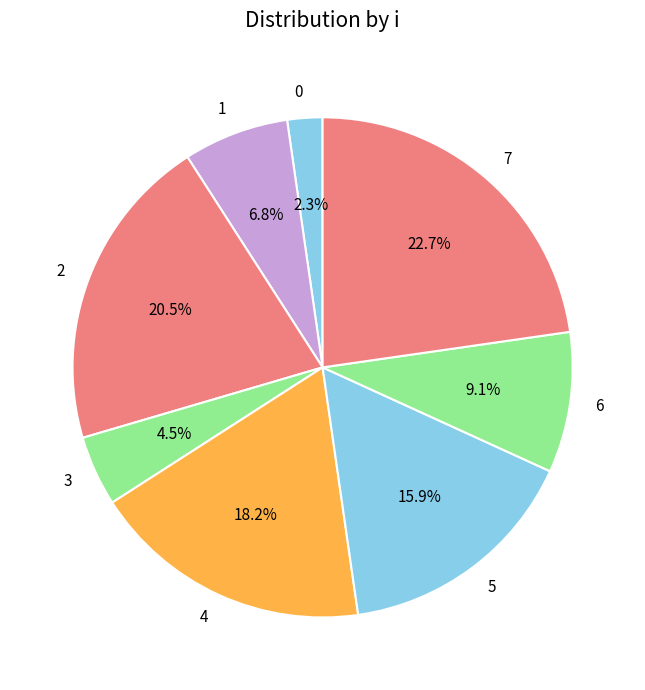

Does any single category account for the majority?

No